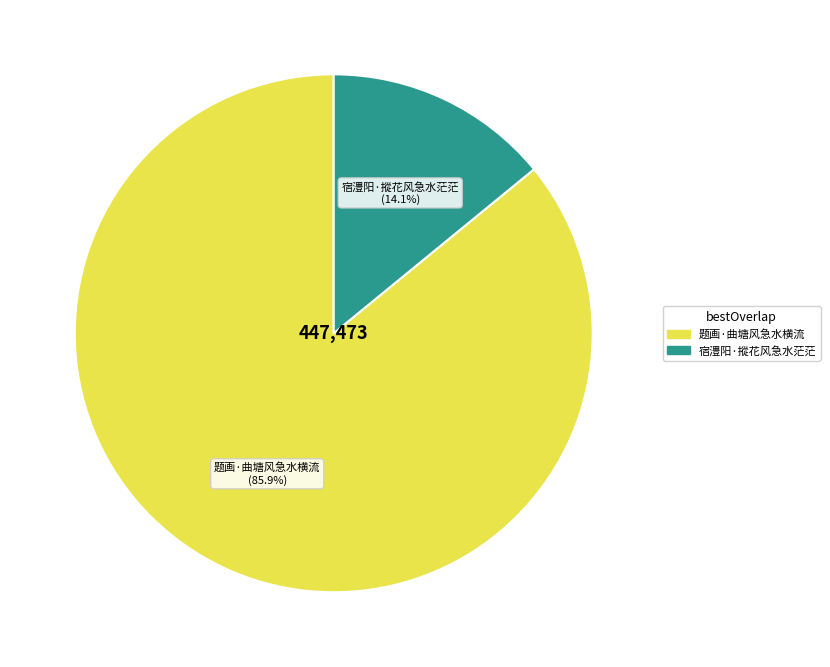

Rank the categories by value from highest to lowest.

题画·曲塘风急水横流, 宿澧阳·摐花风急水茫茫